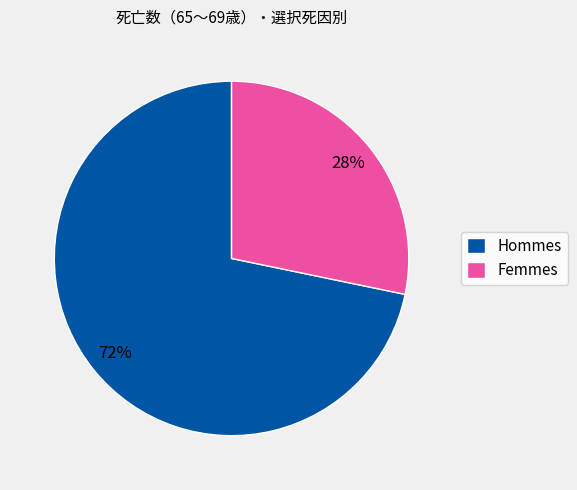

Is it true that Hommes is 72% of the pie?

True